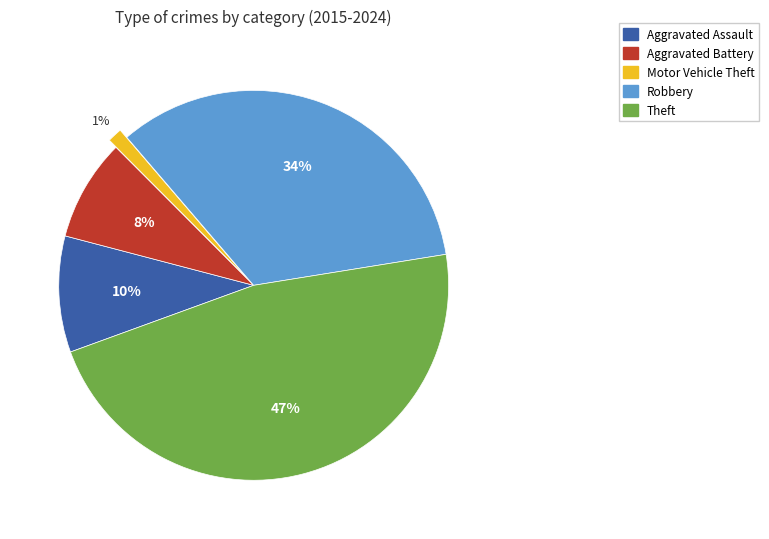

Between Aggravated Assault and Theft, which is larger?

Theft